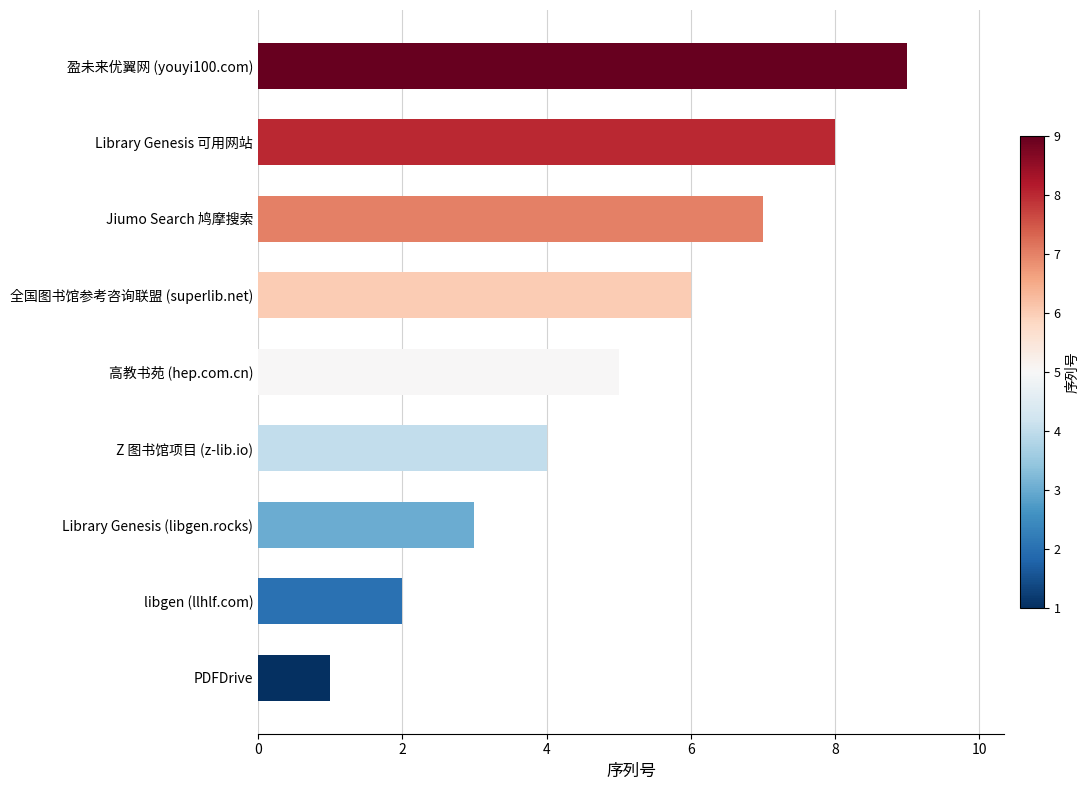

The value at Library Genesis 可用网站 is 10. True or false?

False